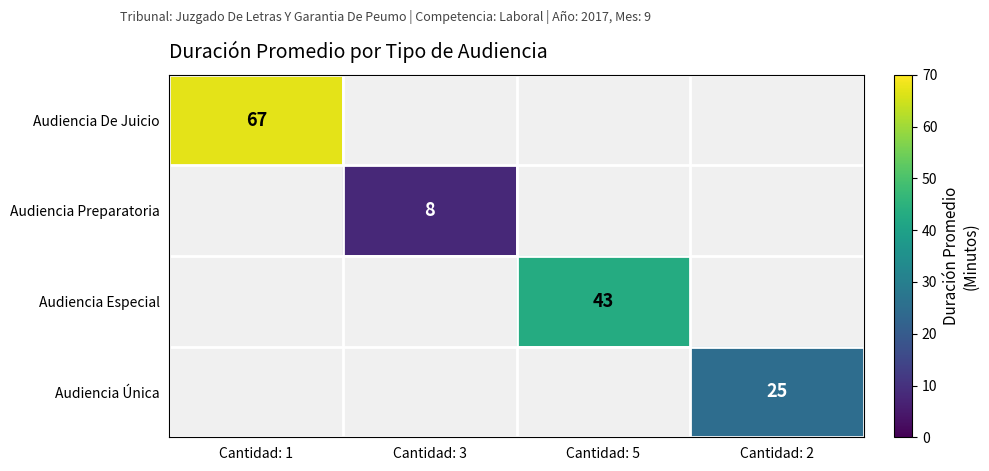

Is the value of Audiencia Especial at Cantidad: 5 greater than the value of Audiencia De Juicio at Cantidad: 1?

No